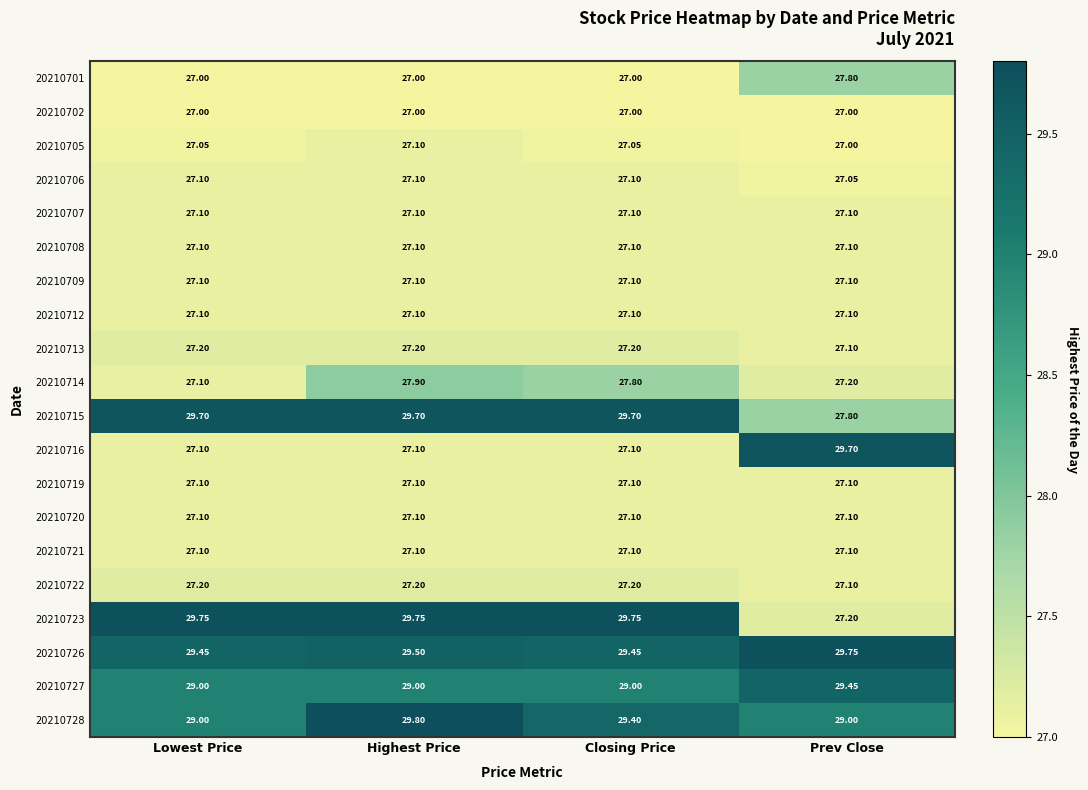

Which label corresponds to the largest value in the chart?

Highest Price